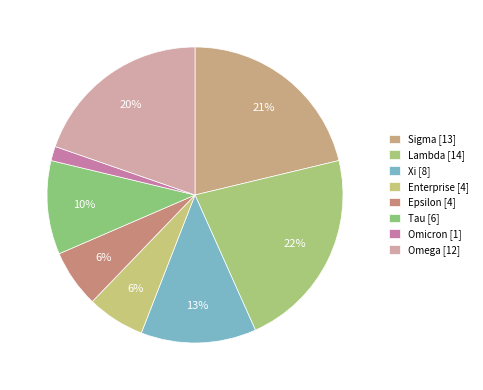

Count the number of slices in the pie.

8